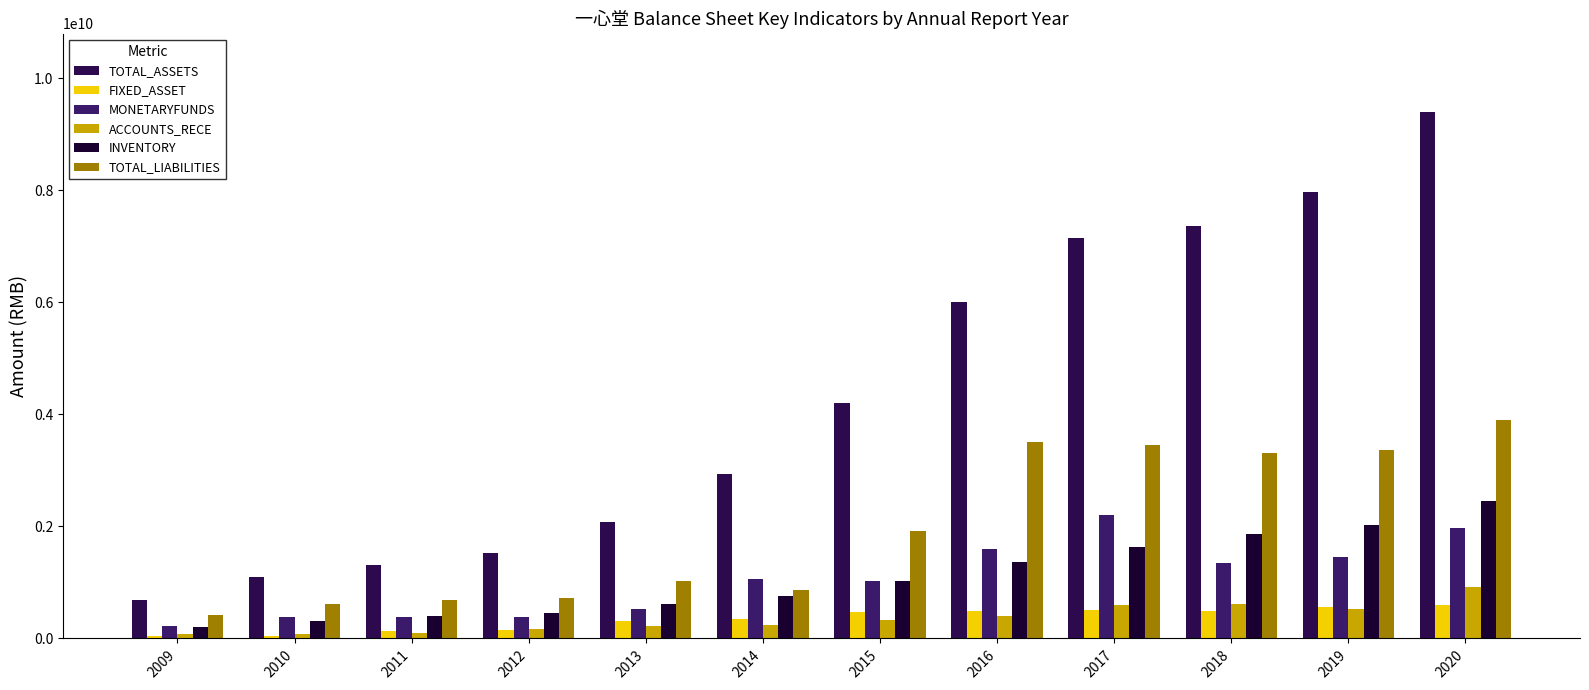

The INVENTORY series shows 766431093.7 at 2014. True or false?

True